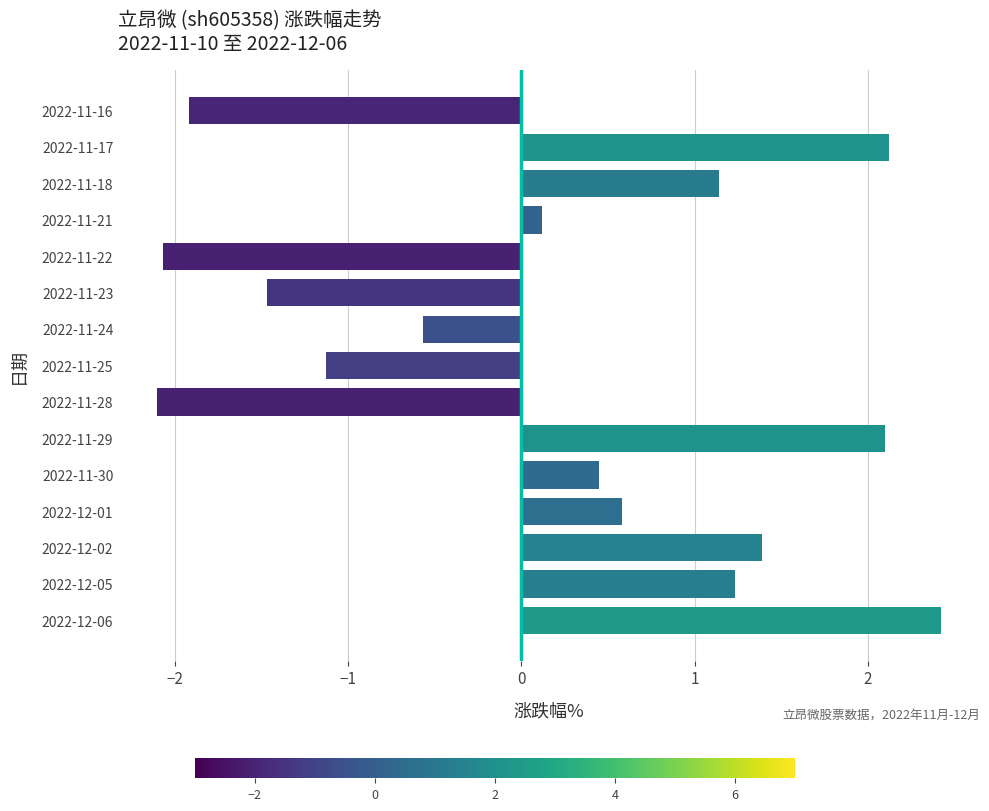

What is the difference between the second highest and second lowest values?

4.2